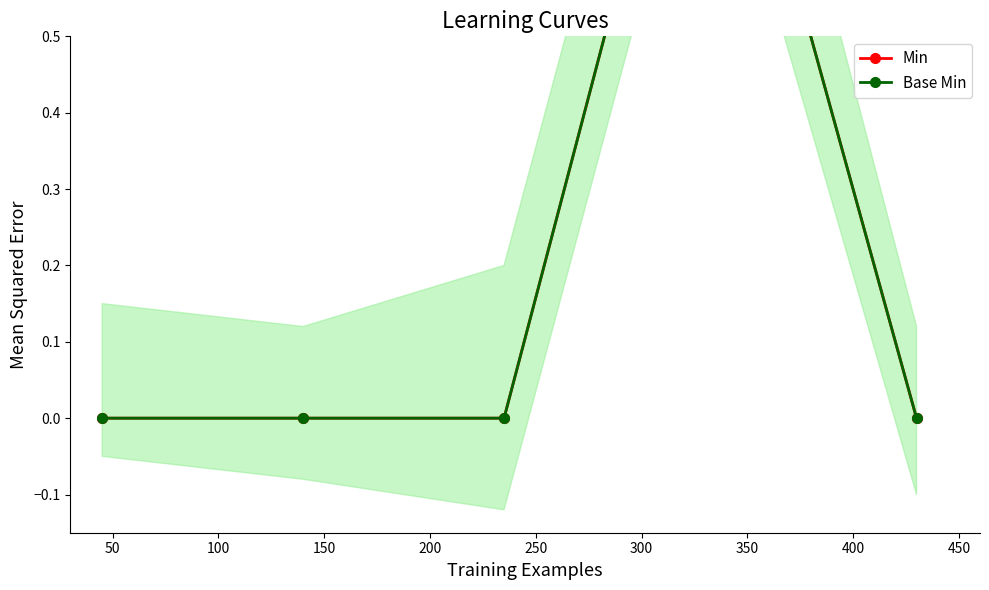

True or false: Min has a value of 0 at 250.

False